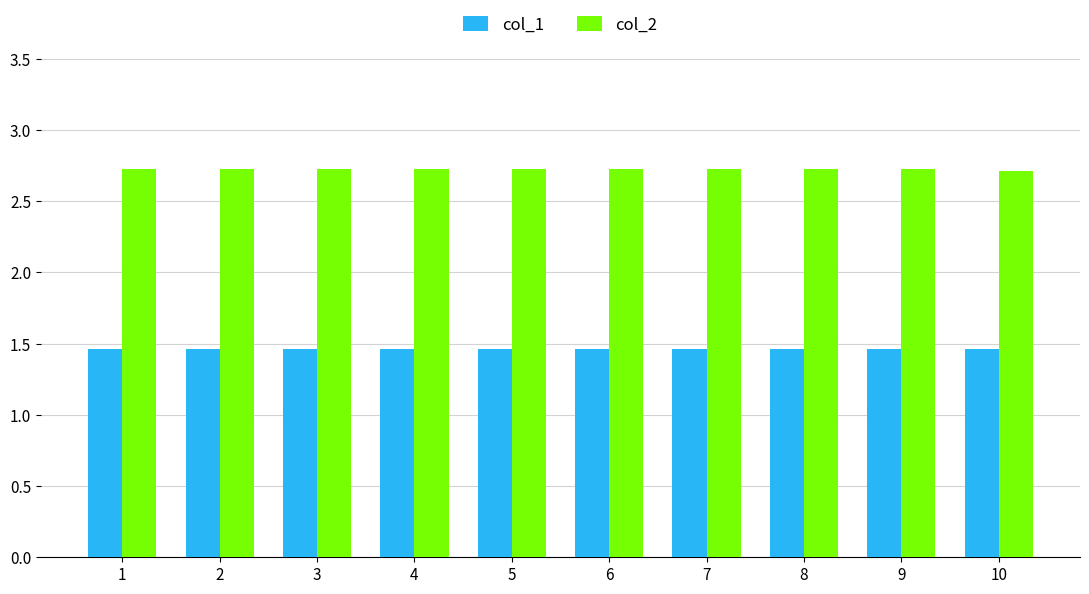

What is the sum of the col_1 values at 9 and 10?

2.9